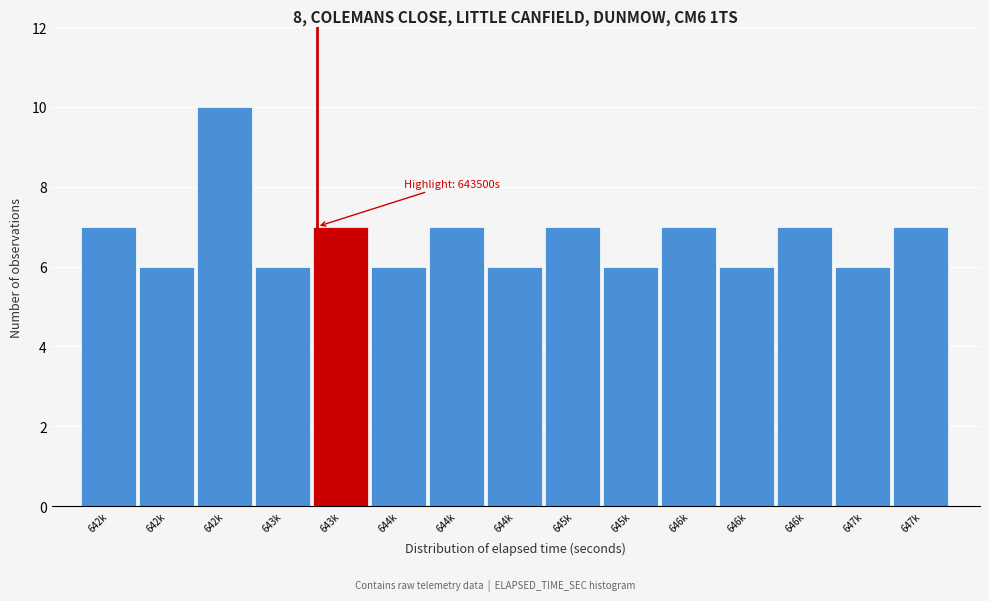

How many values are below 7?

7